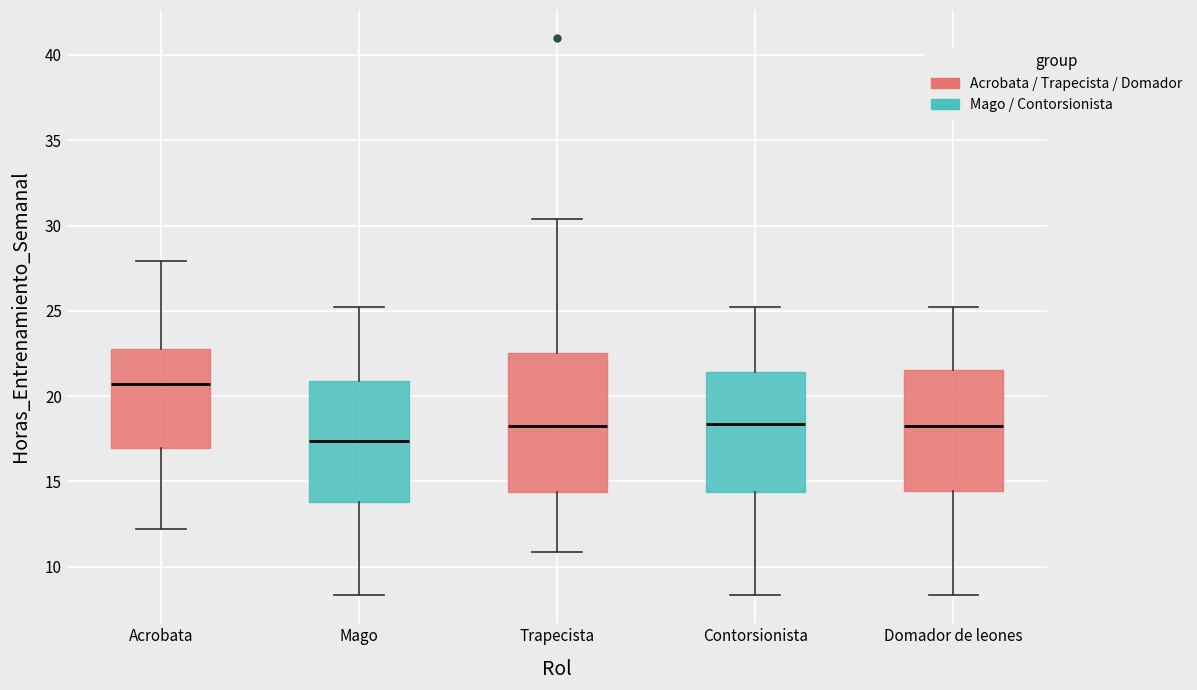

Reading left to right, read every box against the y-axis: the position of its median line, the range the box covers, and the ends of its whiskers. The values are not printed on the chart, so give them approximately, as read against the axis.

Acrobata: median 20.5, box 17.0 to 22.5, whiskers 12.0 to 28.0
Mago: median 17.5, box 14.0 to 21.0, whiskers 8.5 to 25.0
Trapecista: median 18.0, box 14.5 to 22.5, whiskers 11.0 to 30.5
Contorsionista: median 18.5, box 14.5 to 21.5, whiskers 8.5 to 25.0
Domador de leones: median 18.5, box 14.5 to 21.5, whiskers 8.5 to 25.0